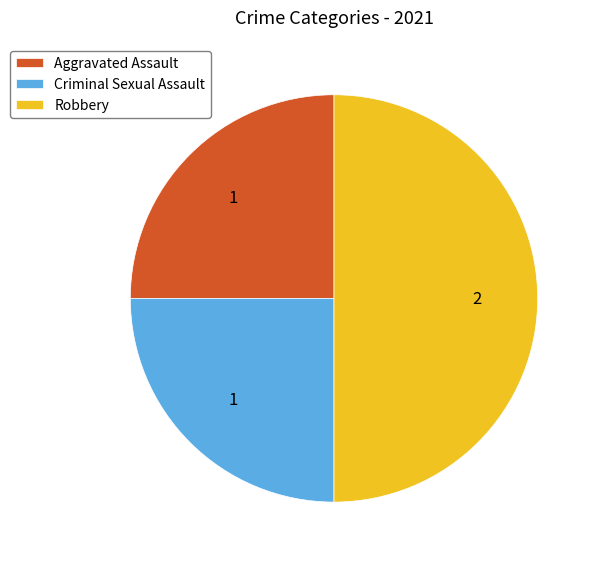

Which slice is the largest?

Robbery